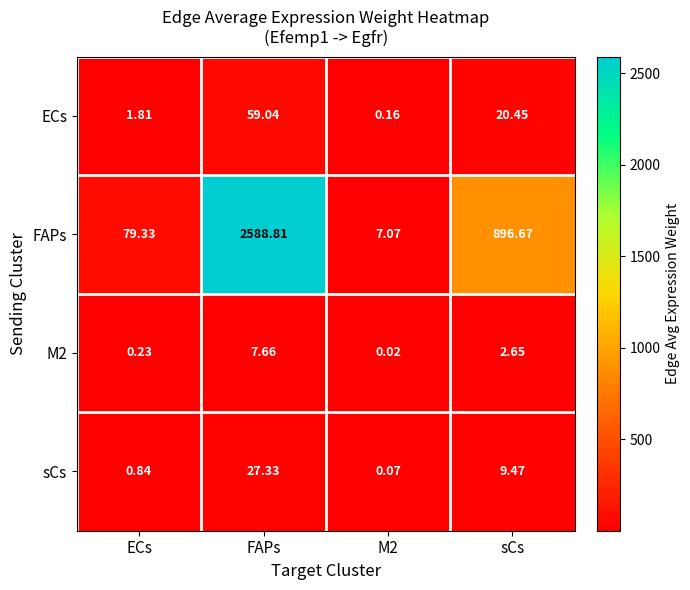

At which category is the sum across all series the highest?

FAPs